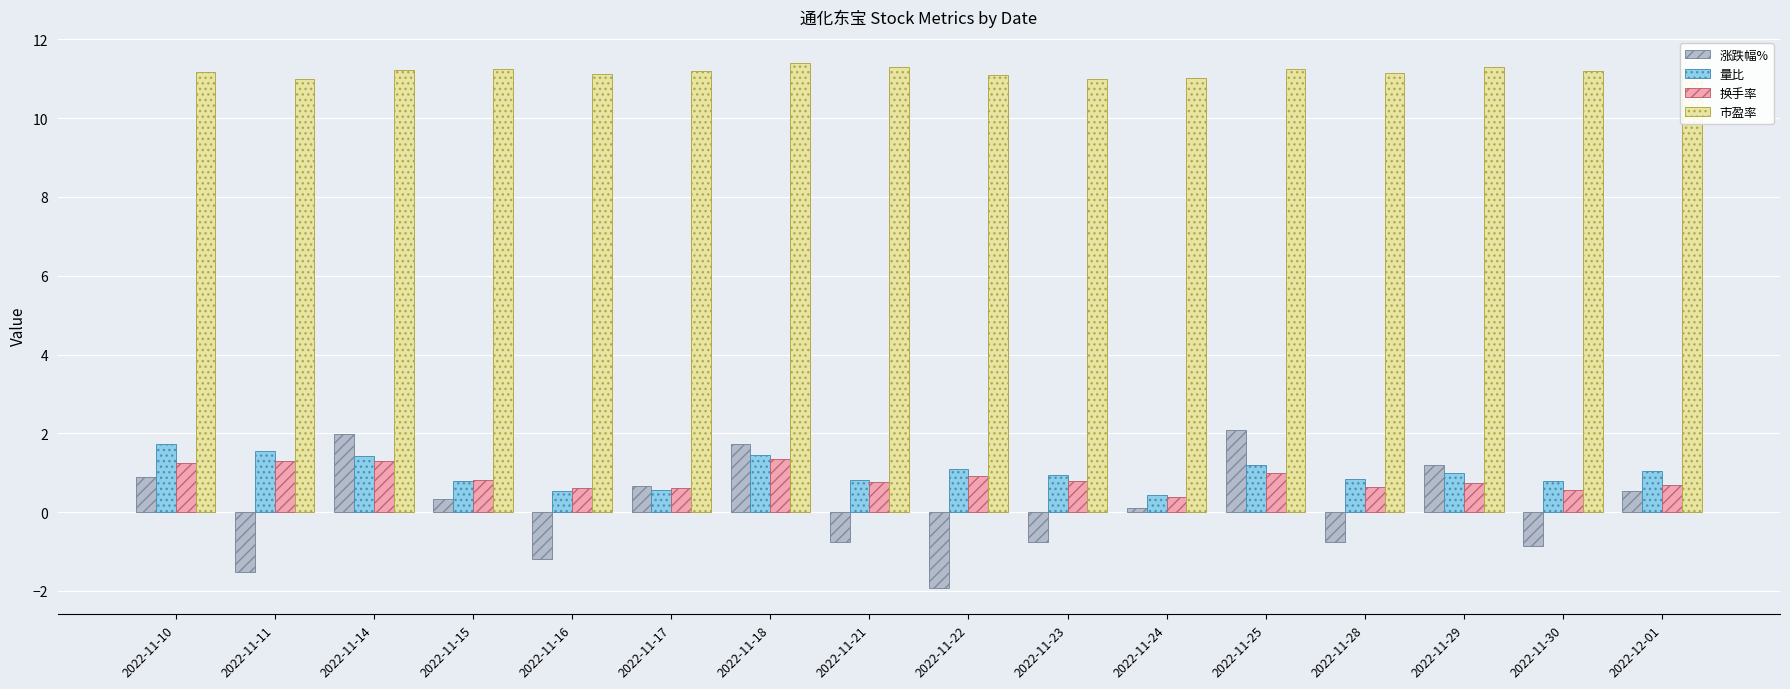

Does the chart contain stacked bars?

No